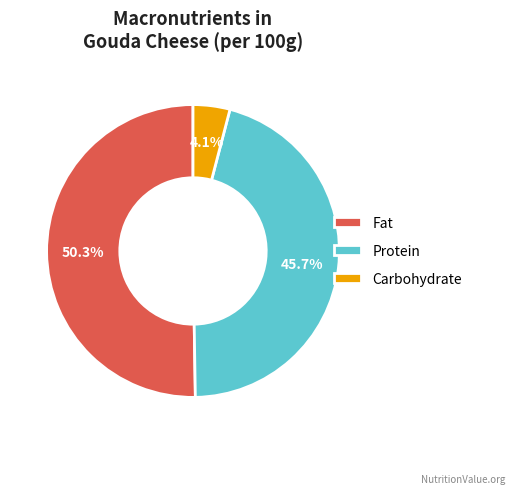

To the nearest percent, what is the average slice percentage?

33%